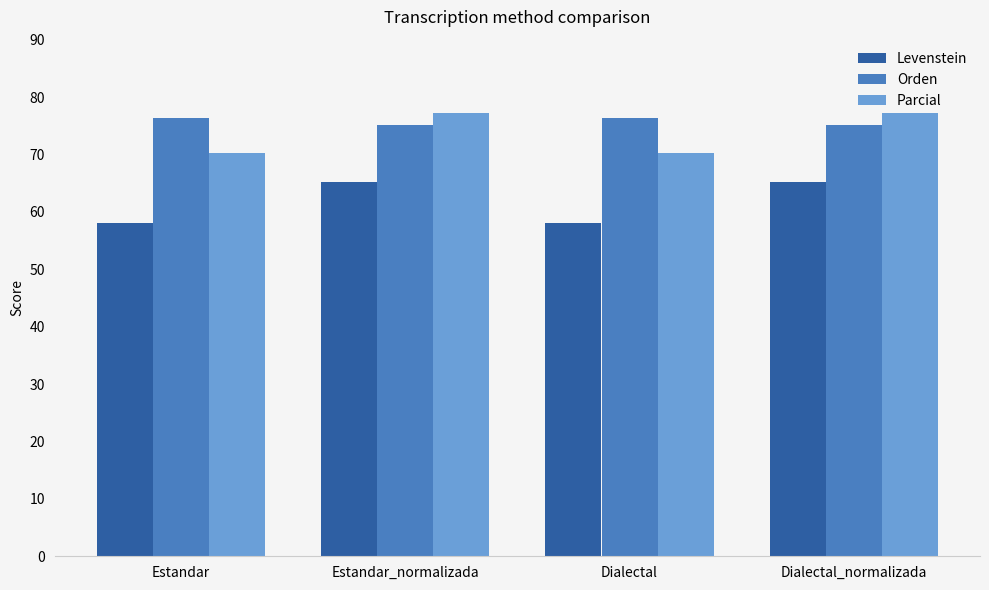

What is the sum of all Levenstein values?

246.4